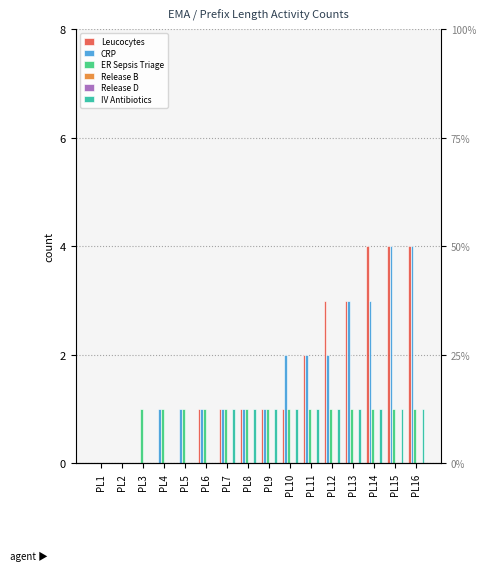

Reading left to right, what are all the values shown in this chart?

Leucocytes: PL1=0	PL2=0	PL3=0	PL4=0	PL5=0	PL6=1	PL7=1	PL8=1	PL9=1	PL10=1	PL11=2	PL12=3	PL13=3	PL14=4	PL15=4	PL16=4
CRP: PL1=0	PL2=0	PL3=0	PL4=1	PL5=1	PL6=1	PL7=1	PL8=1	PL9=1	PL10=2	PL11=2	PL12=2	PL13=3	PL14=3	PL15=4	PL16=4
ER Sepsis Triage: PL1=0	PL2=0	PL3=1	PL4=1	PL5=1	PL6=1	PL7=1	PL8=1	PL9=1	PL10=1	PL11=1	PL12=1	PL13=1	PL14=1	PL15=1	PL16=1
Release B: PL1=0	PL2=0	PL3=0	PL4=0	PL5=0	PL6=0	PL7=0	PL8=0	PL9=0	PL10=0	PL11=0	PL12=0	PL13=0	PL14=0	PL15=0	PL16=0
Release D: PL1=0	PL2=0	PL3=0	PL4=0	PL5=0	PL6=0	PL7=0	PL8=0	PL9=0	PL10=0	PL11=0	PL12=0	PL13=0	PL14=0	PL15=0	PL16=0
IV Antibiotics: PL1=0	PL2=0	PL3=0	PL4=0	PL5=0	PL6=0	PL7=1	PL8=1	PL9=1	PL10=1	PL11=1	PL12=1	PL13=1	PL14=1	PL15=1	PL16=1